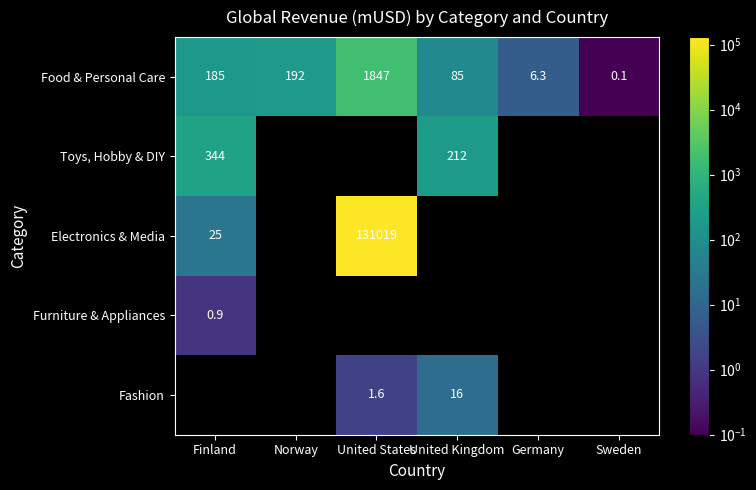

What is the sum of all Food & Personal Care values?

2315.4